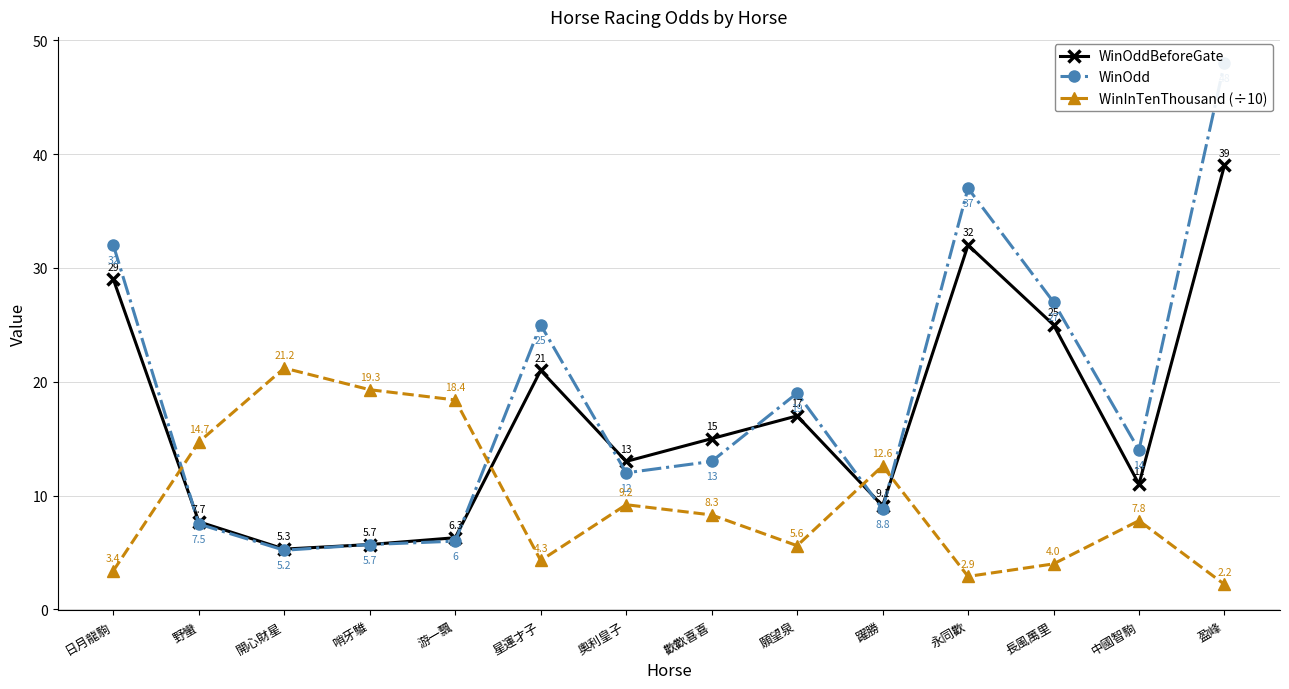

What position from the right is 哨牙騅?

11